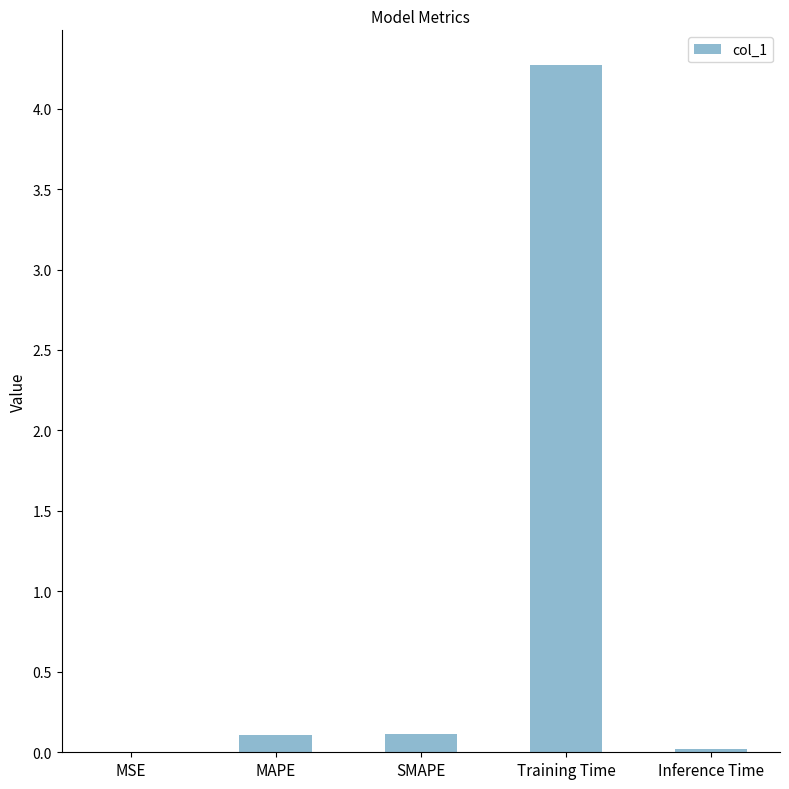

Which has a higher value, MAPE or Training Time?

Training Time